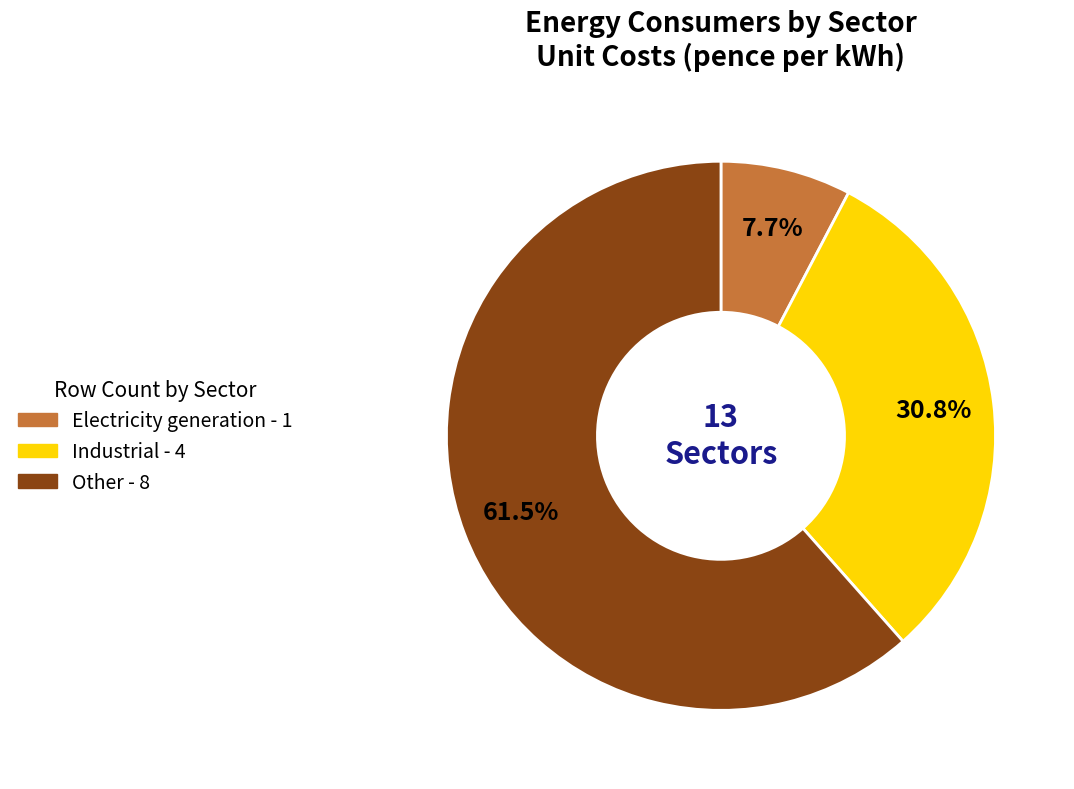

To the nearest percent, what is the difference between the largest and smallest slice percentages?

54%